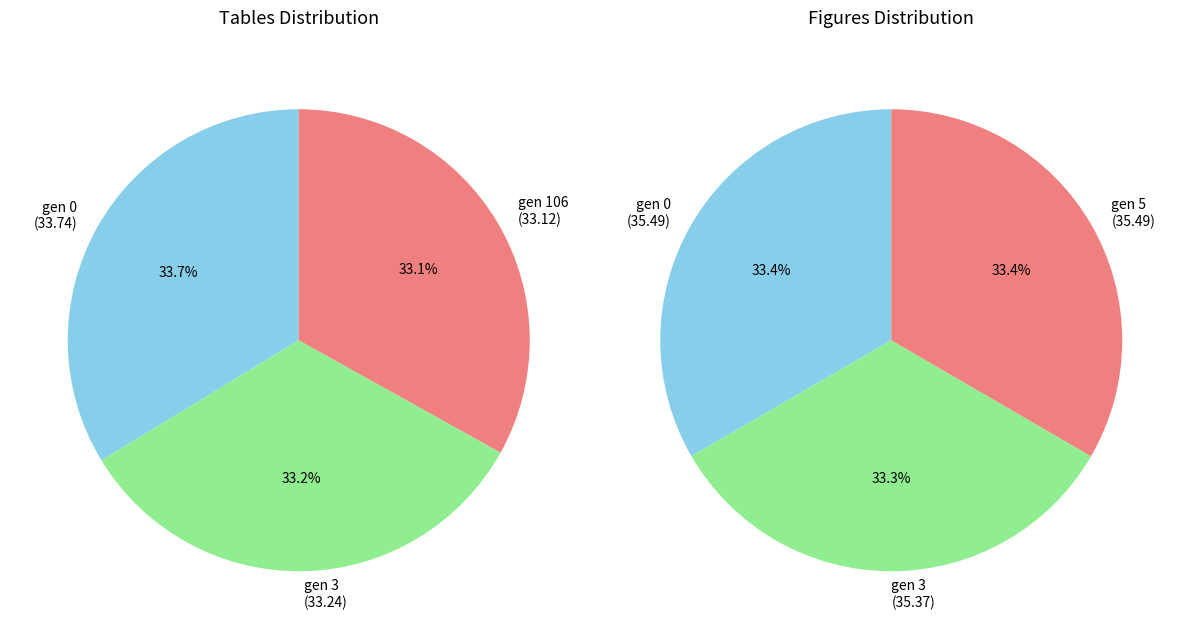

Is there any slice that represents more than half of the pie?

No